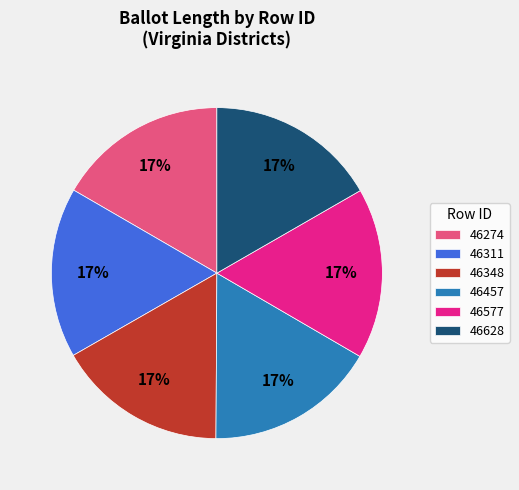

The 46457 slice represents 17% of the pie. True or false?

True